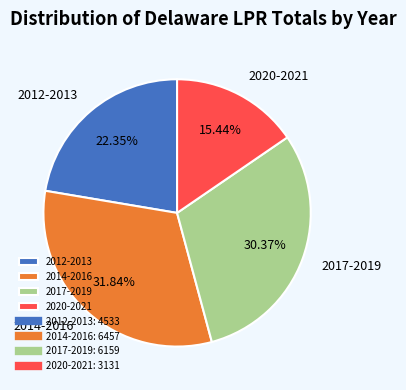

Is there any slice that represents more than half of the pie?

No